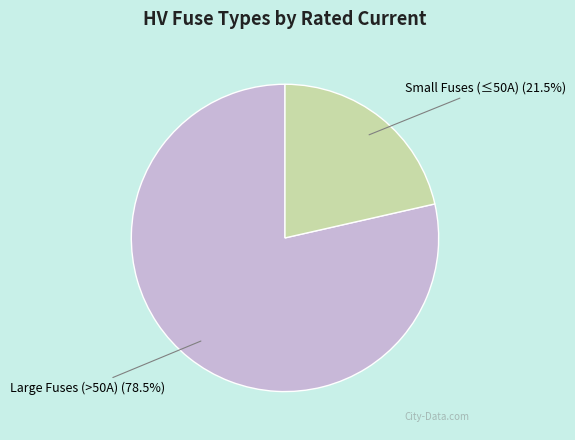

Which has a higher value, Small Fuses (≤50A) or Large Fuses (>50A)?

Large Fuses (>50A)